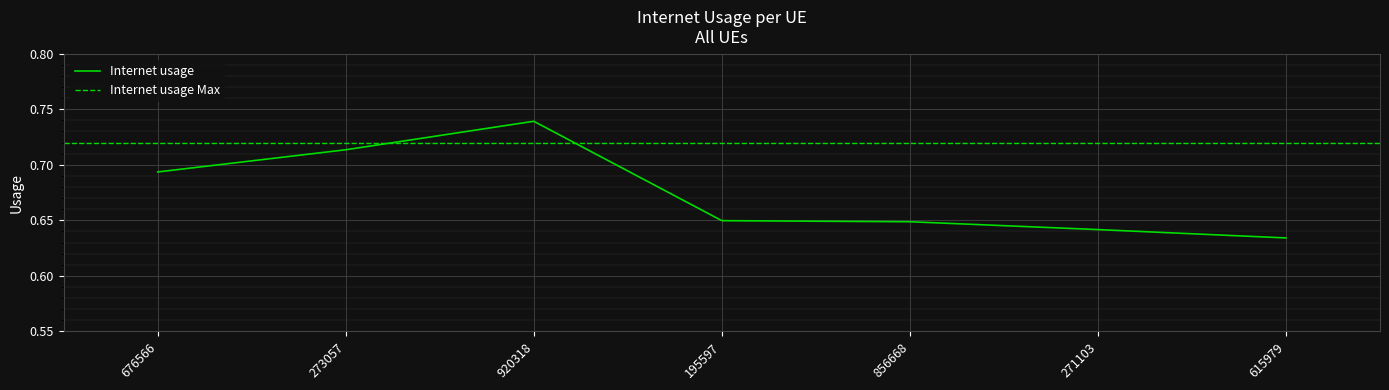

What is the change in value from 676566 to 271103?

-0.1